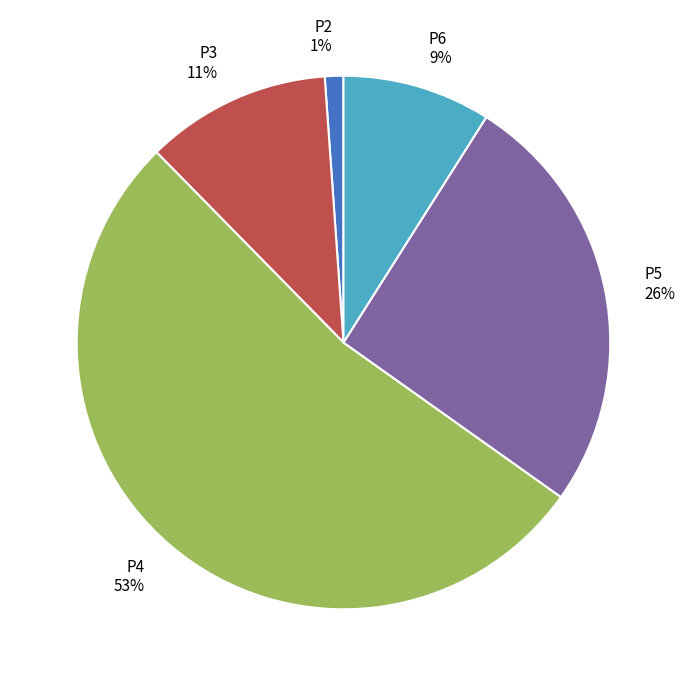

Count the number of slices in the pie.

5